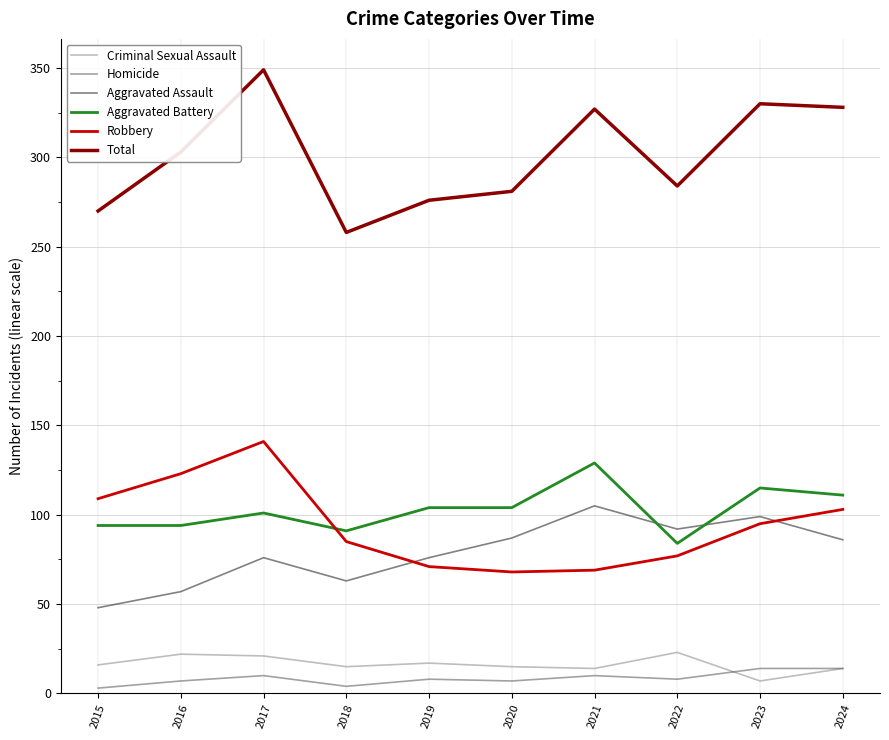

What is the maximum value for Total?

349